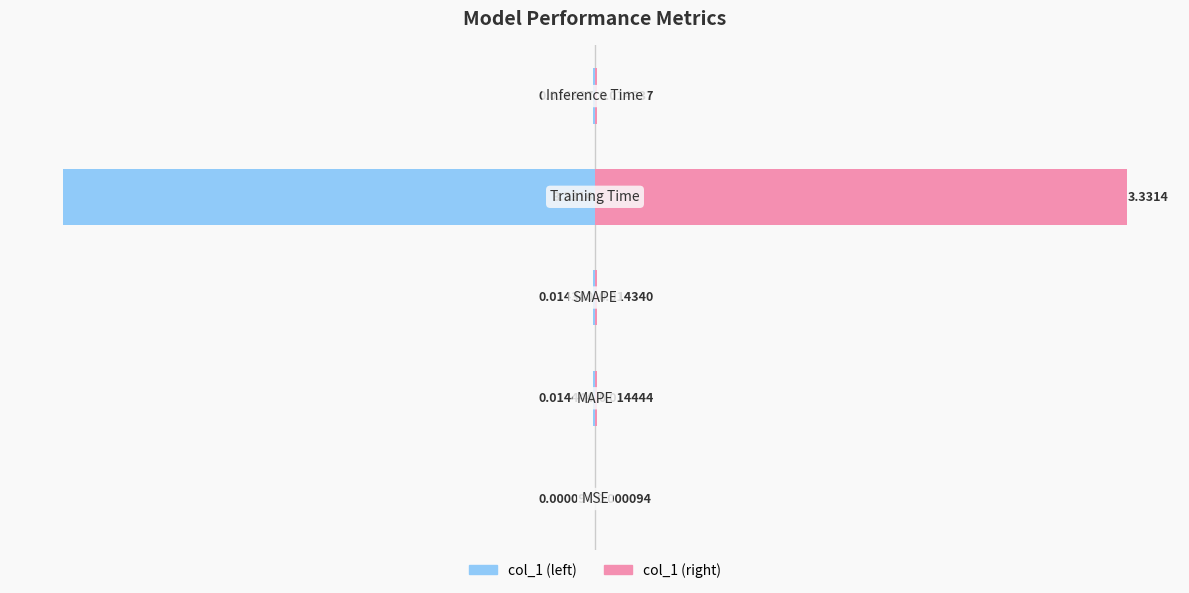

Reading left to right, transcribe all the data shown in this chart.

col_1 (left): 0=-0.0	1=-0.0	2=-0.0	3=-3.3	4=-0.0
col_1 (right): 0=0.0	1=0.0	2=0.0	3=3.3	4=0.0